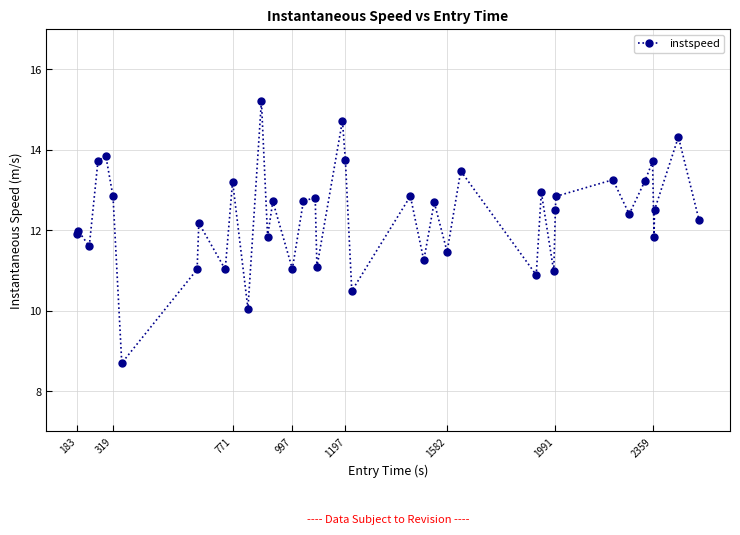

What is the value of the 28th point from the left?

10.9